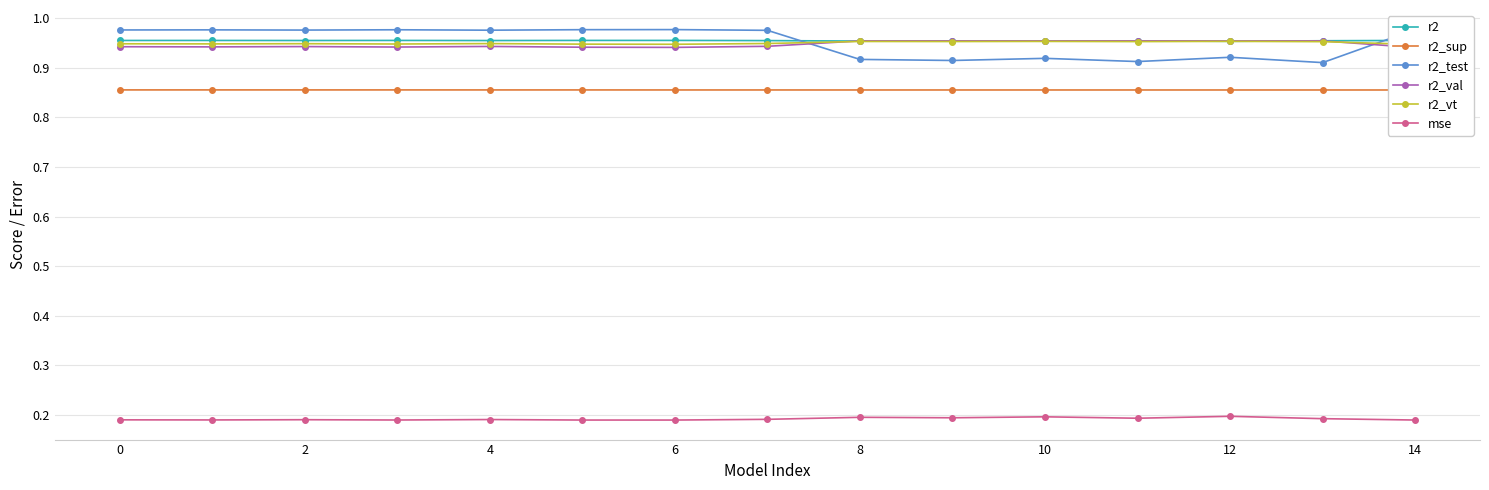

True or false: r2_vt has more than 2 points higher than both neighbors.

True